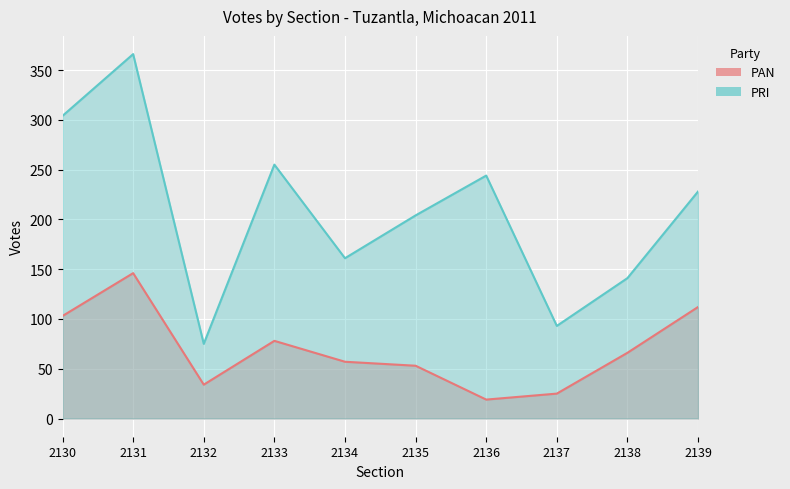

Reading left to right, what are all the values shown in this chart?

PAN: 2130=103	2131=146	2132=34	2133=78	2134=57	2135=53	2136=19	2137=25	2138=66	2139=112
PRI: 2130=304	2131=366	2132=75	2133=255	2134=161	2135=204	2136=244	2137=93	2138=141	2139=228